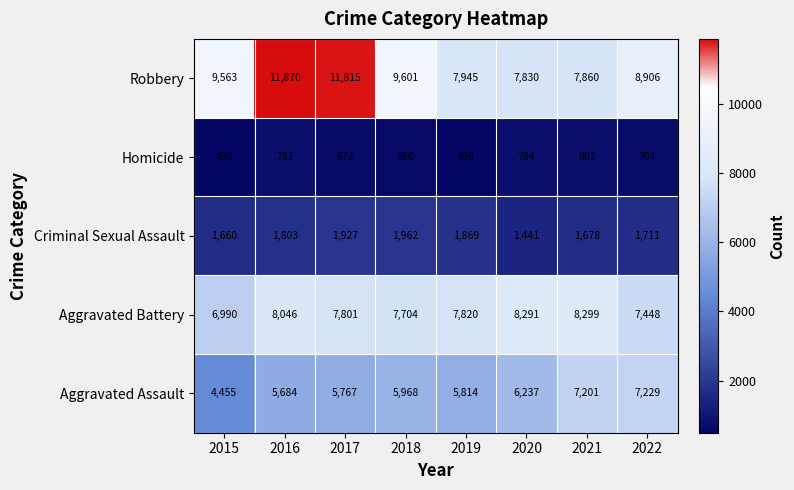

What is the difference between the highest and lowest values at 2017?

11143